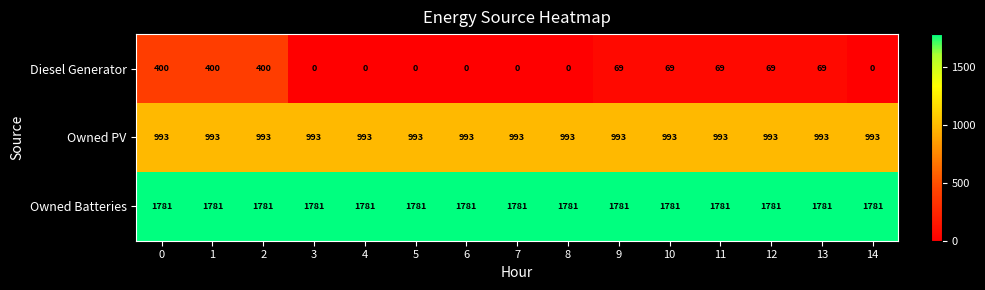

What is the total value across all series at 11?

2843